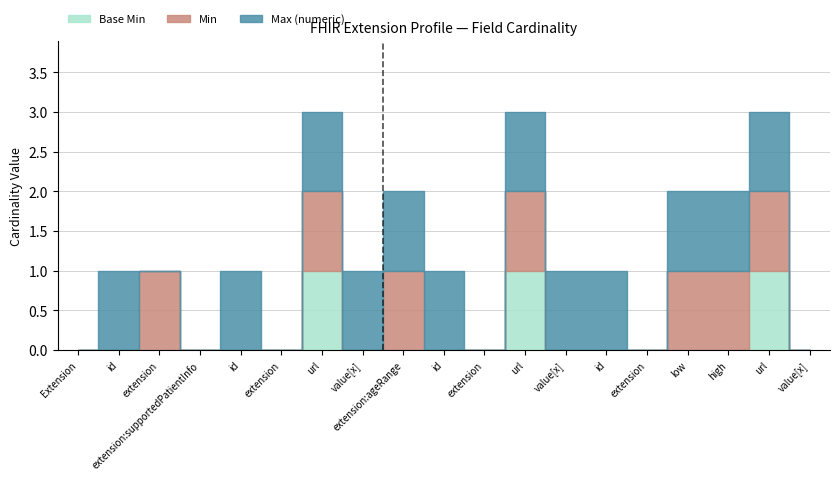

Between Extension.id and Extension.extension:ageRange.id, which series saw the biggest shift?

Base Min